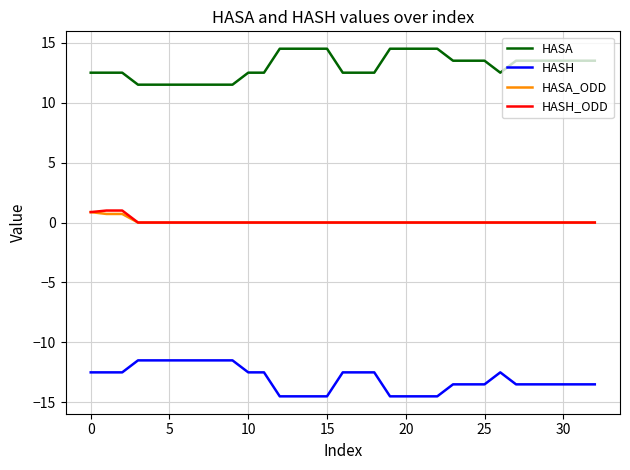

What is the maximum value shown in the chart?

14.5